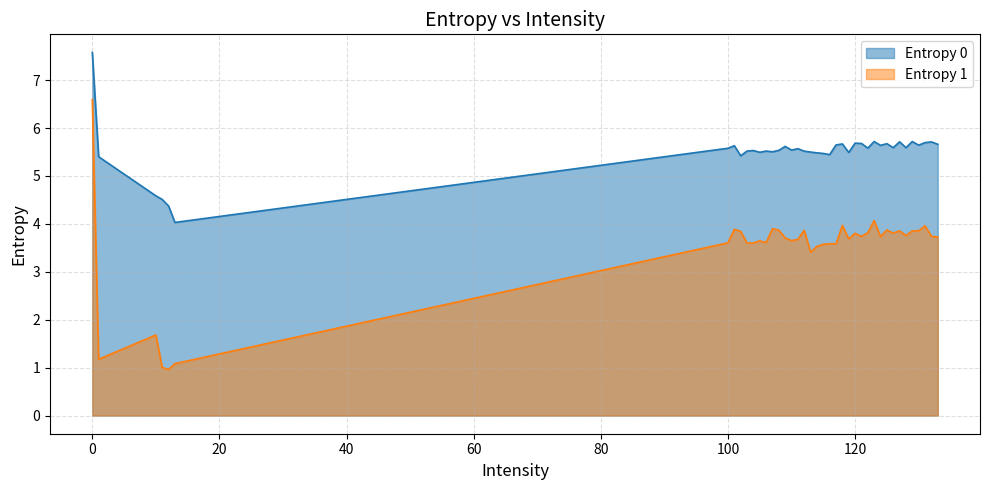

What is the total value across all series at 119?

9.2